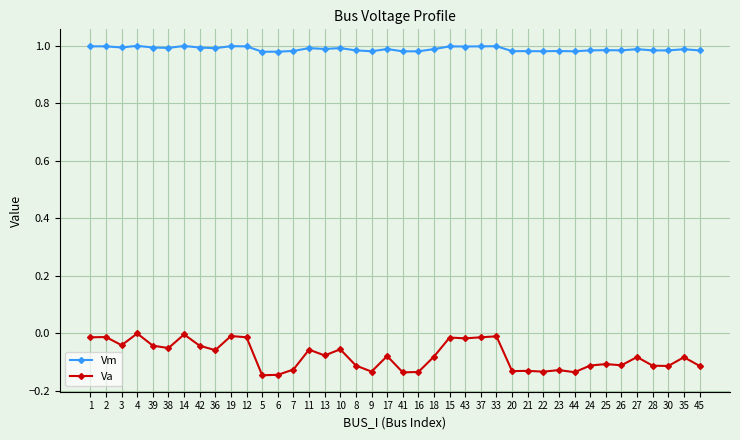

True or false: Va has more than 2 points higher than both neighbors.

True